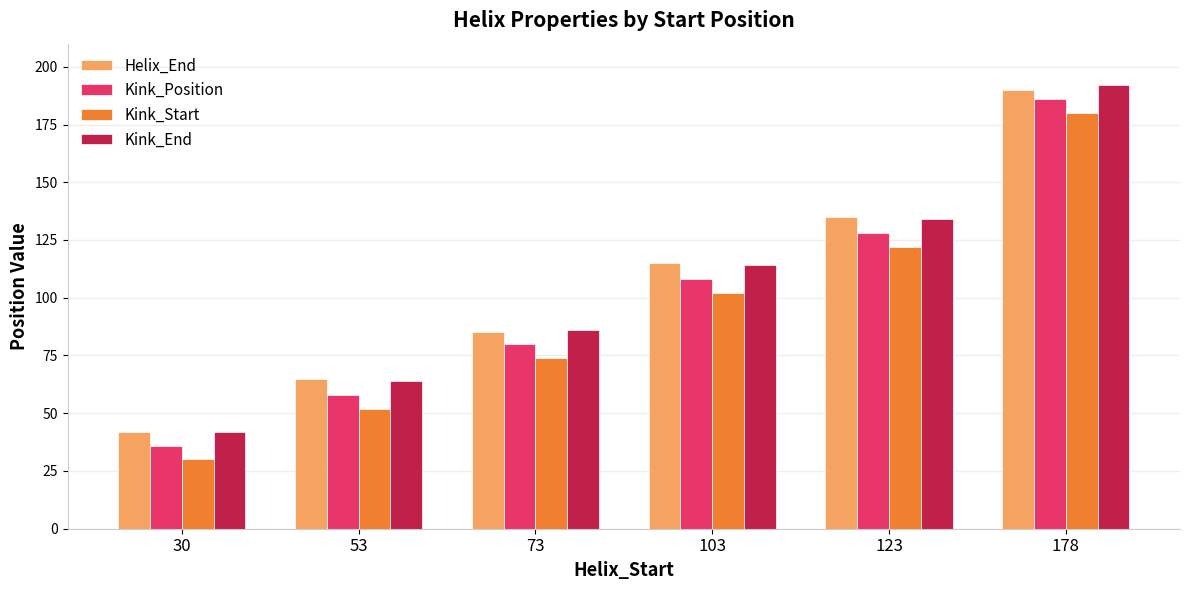

What are all the series names shown in the legend?

Helix_End, Kink_Position, Kink_Start, Kink_End